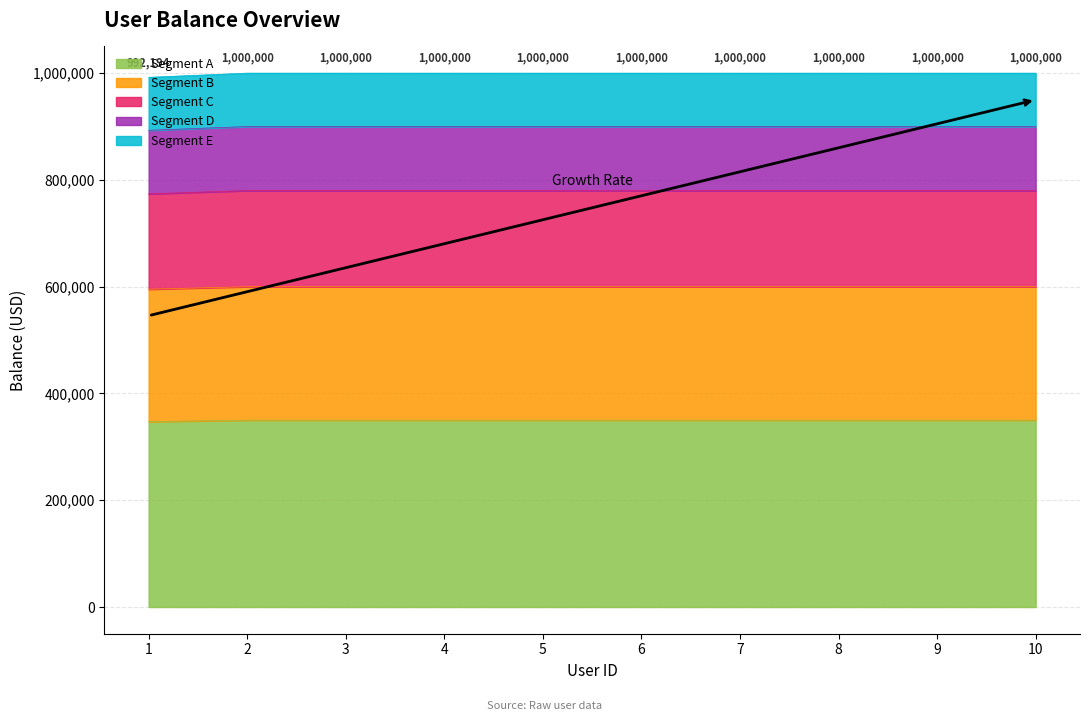

What is the maximum value for Segment A?

350000